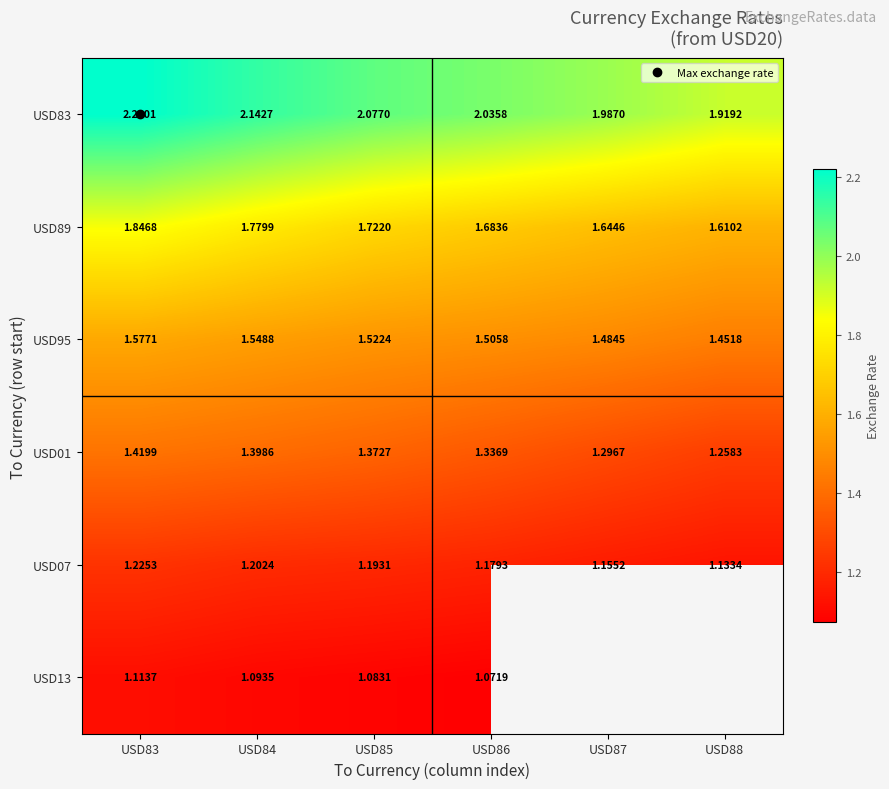

What is the difference between the second highest and minimum values in the USD07 series?

0.1